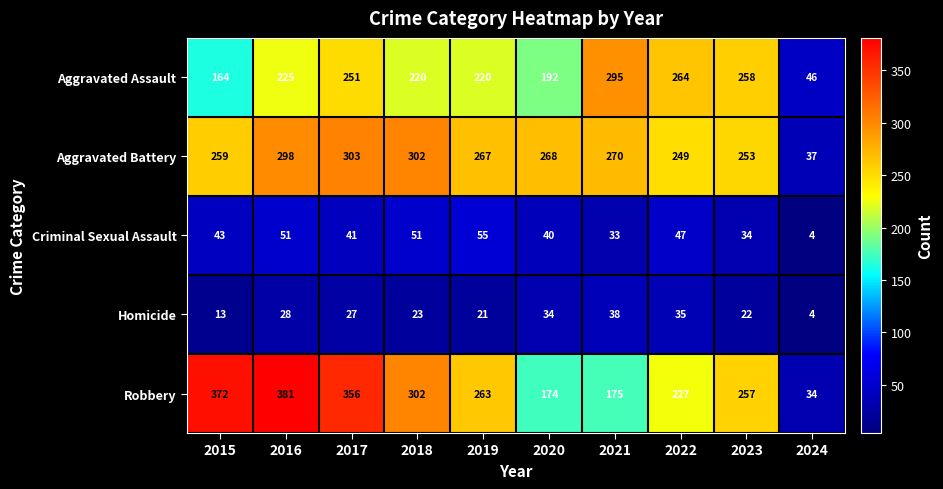

How many data points does each series have?

10